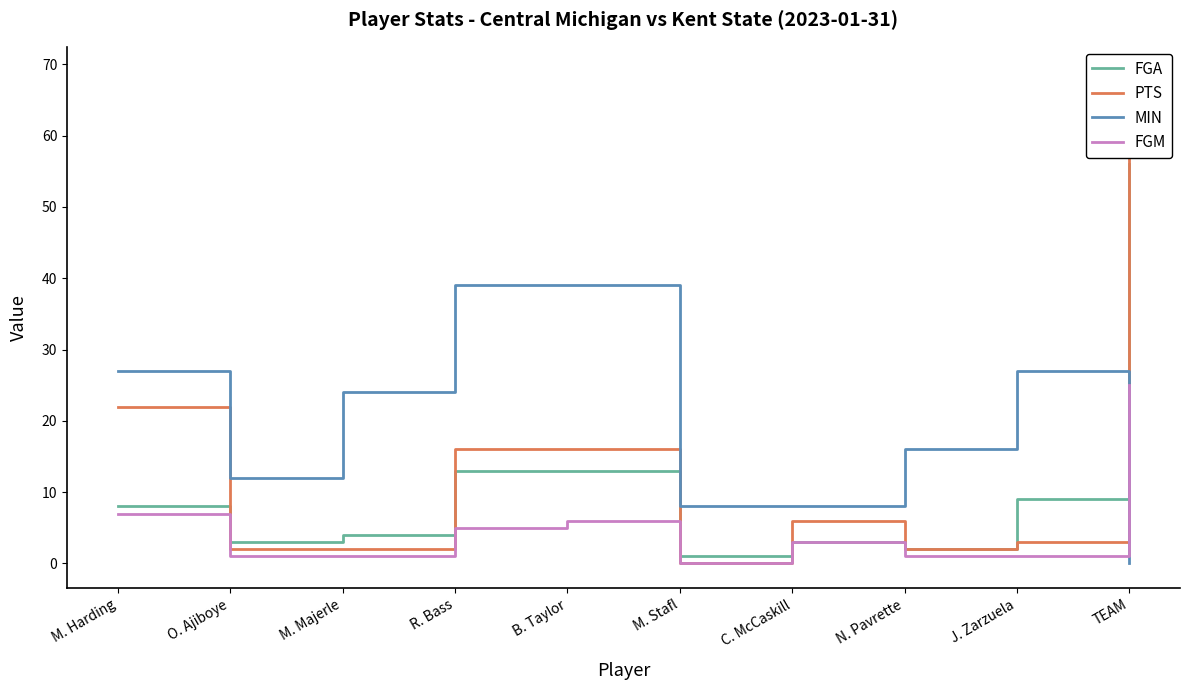

Count the number of categories in the chart.

10